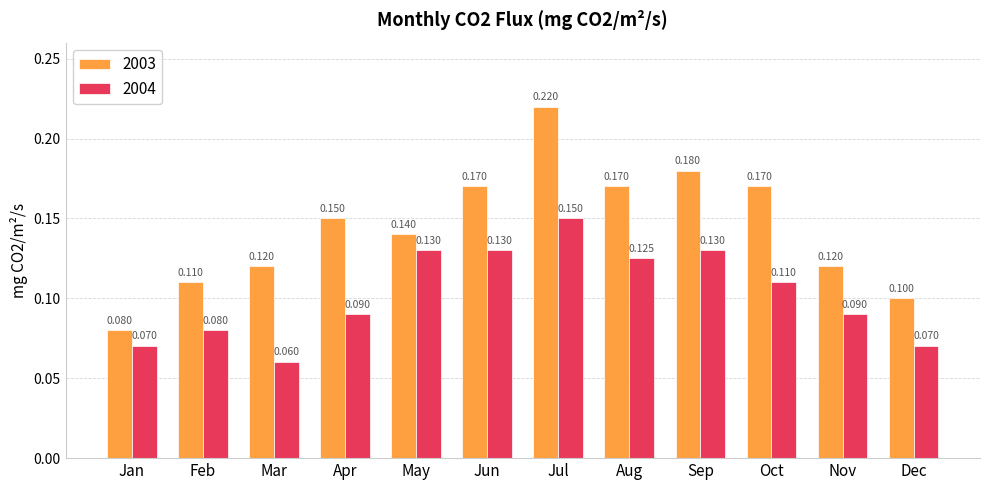

Which label corresponds to the smallest value in the chart?

Mar